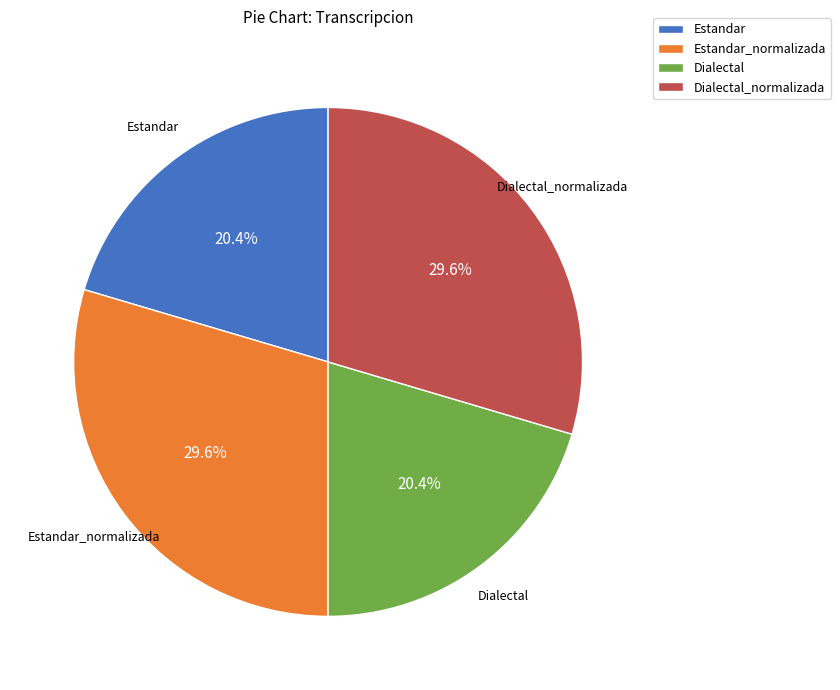

What percentage is NOT represented by Dialectal?

79.6%